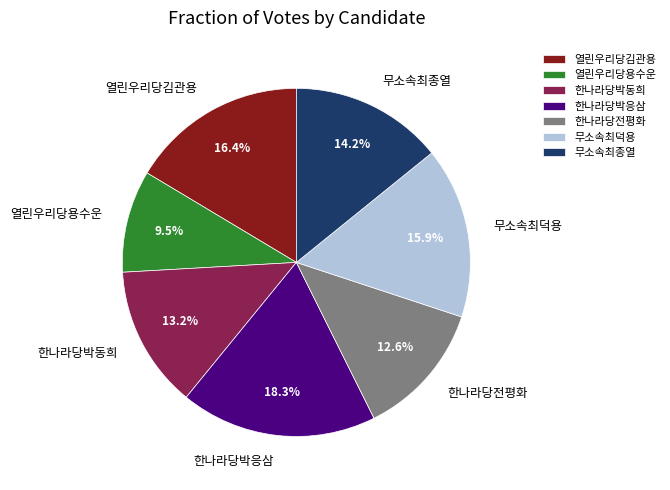

The 무소속최덕용 slice represents 29% of the pie. True or false?

False